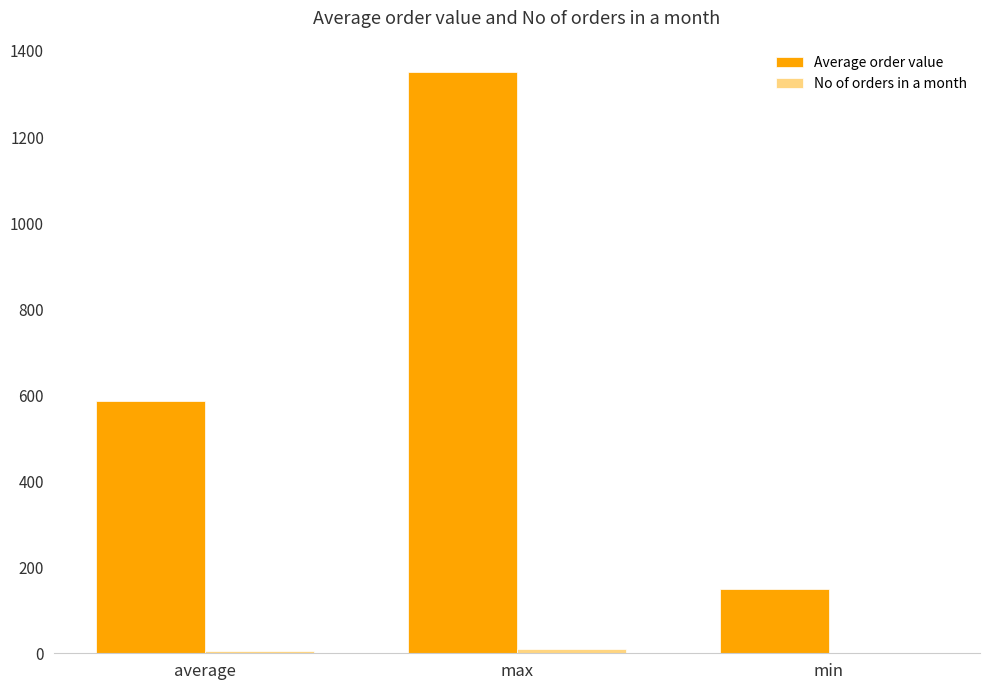

Between max and min, which series saw the biggest shift?

Average order value